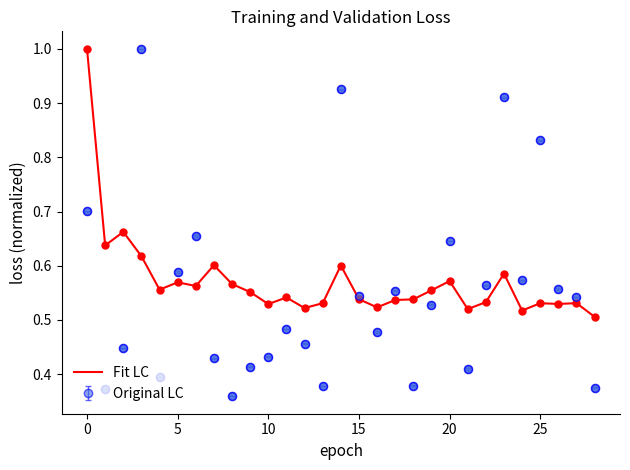

What is the maximum value for Fit LC?

1.0